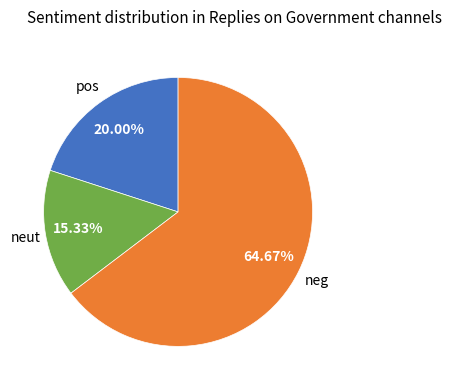

Does any single category account for the majority?

Yes